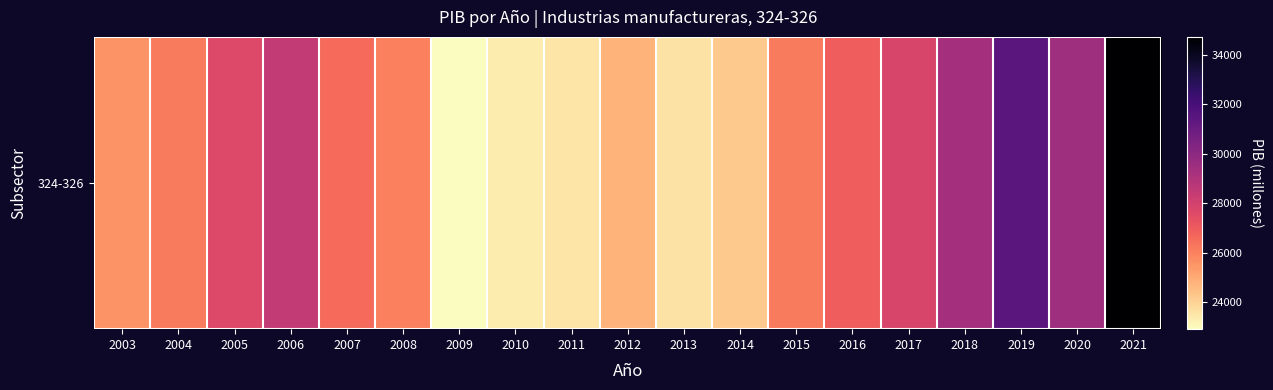

What is the average value?

26773.9